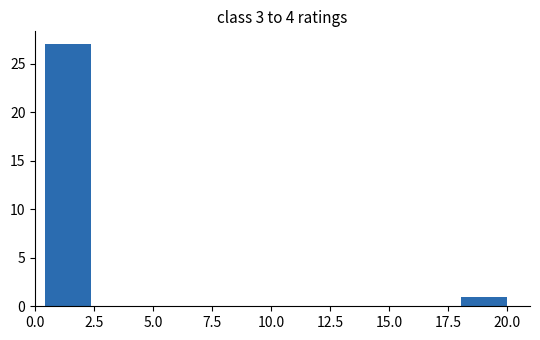

Around what value on the x-axis is the tallest bar? Give the approximate position of its centre, as read against the axis.

1.5